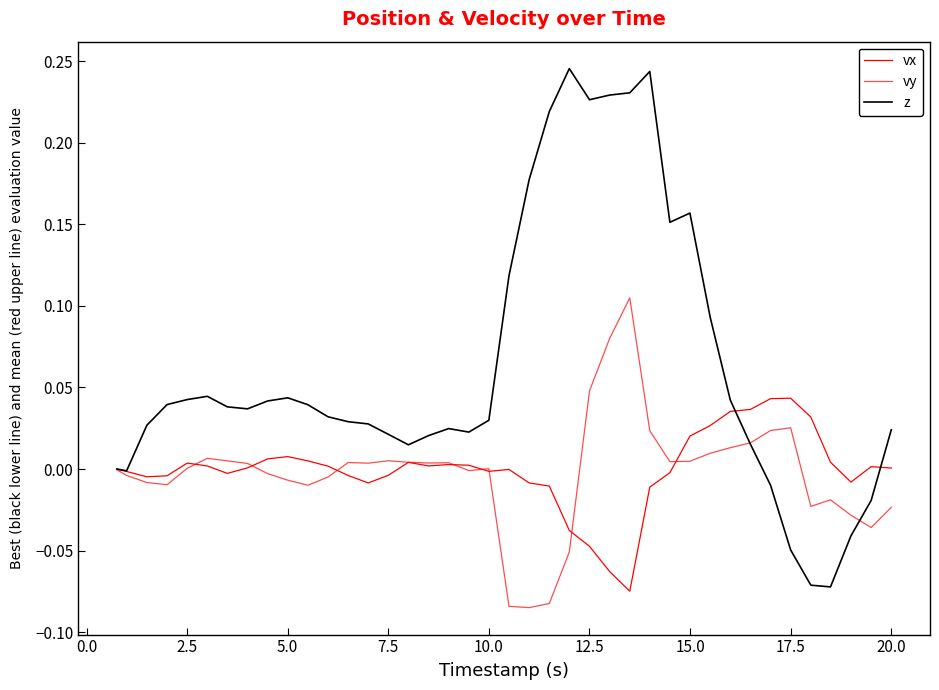

Which series has the largest range (max minus min)?

z